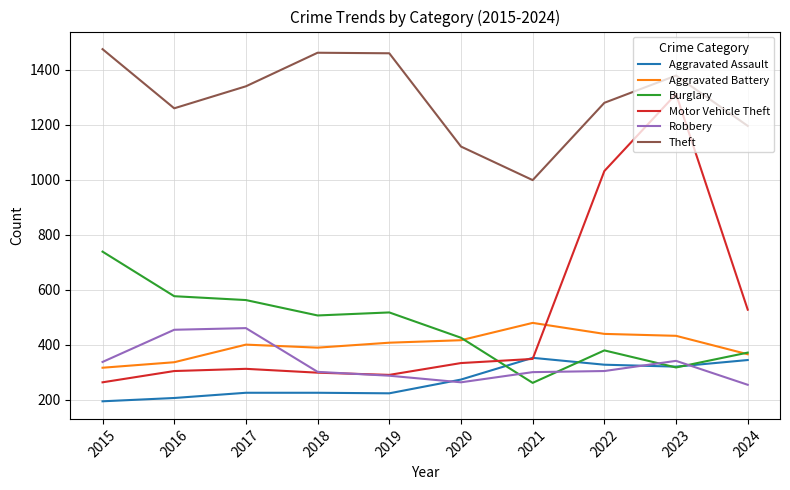

Read the Motor Vehicle Theft value at 2016, to the nearest 10.

300